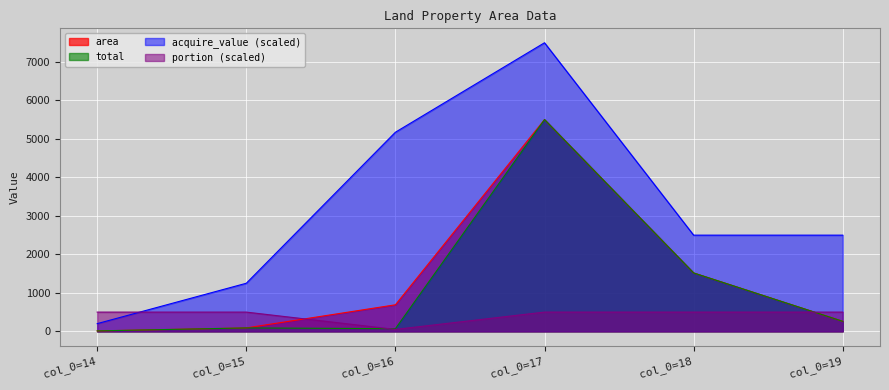

How many data points does each series have?

6